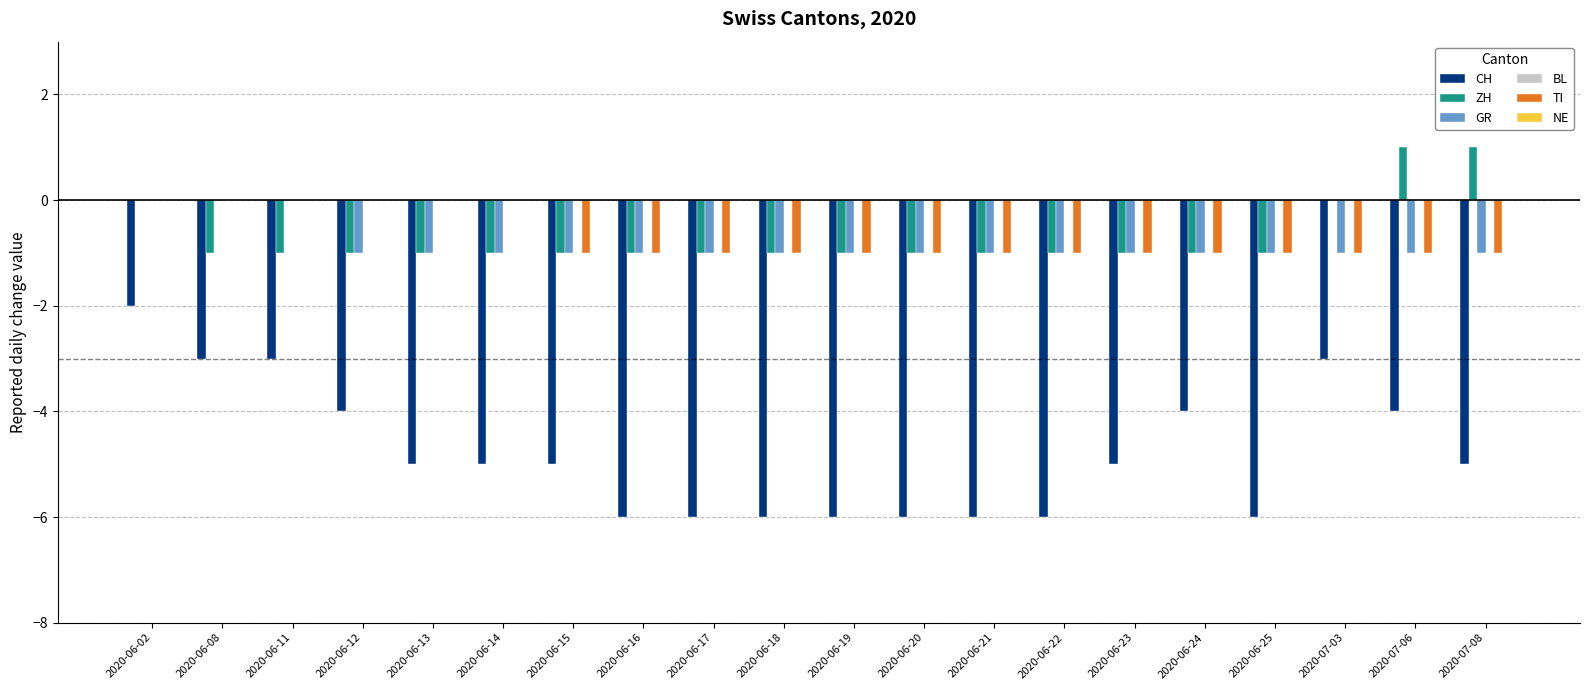

What are all the series names shown in the legend?

CH, ZH, GR, BL, TI, NE